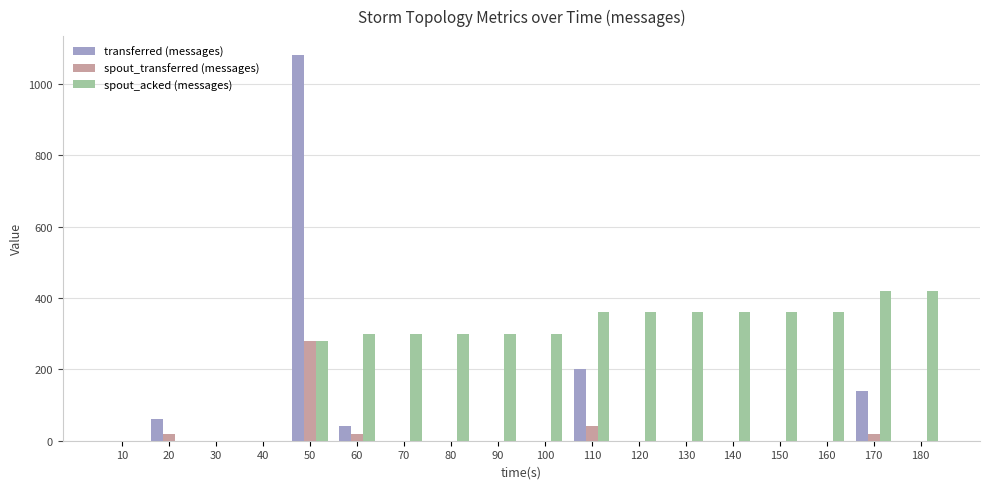

The value of transferred (messages) at 40 is 0. True or false?

True